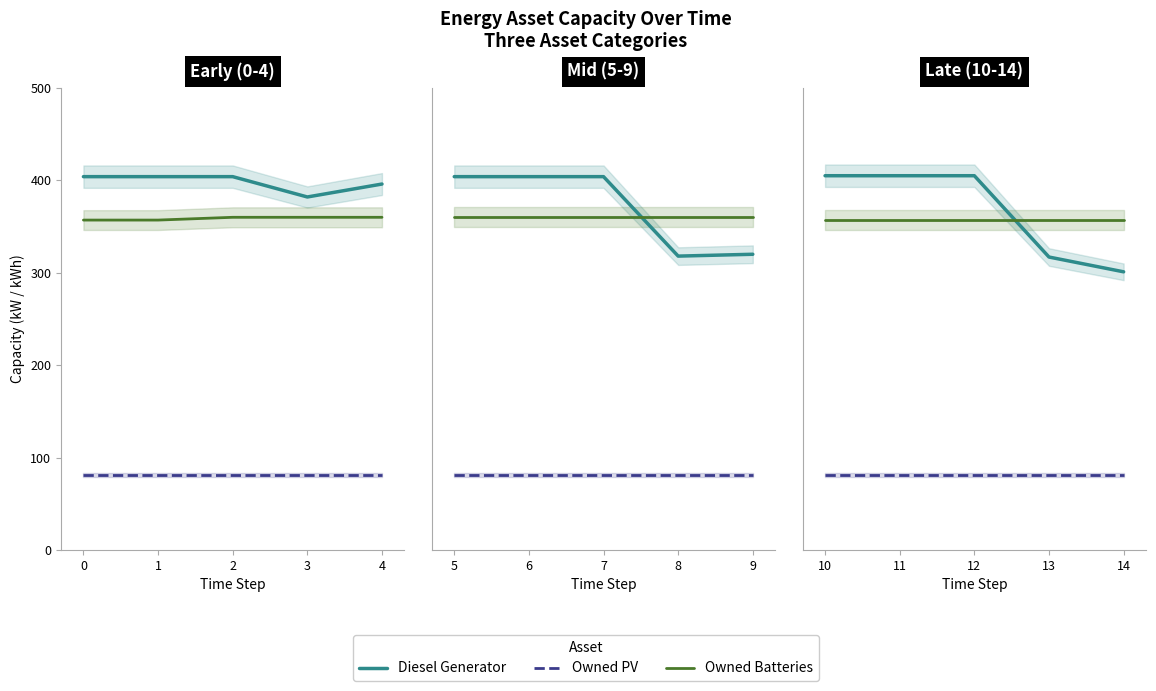

The value of Owned Batteries at 1 is 194. True or false?

False